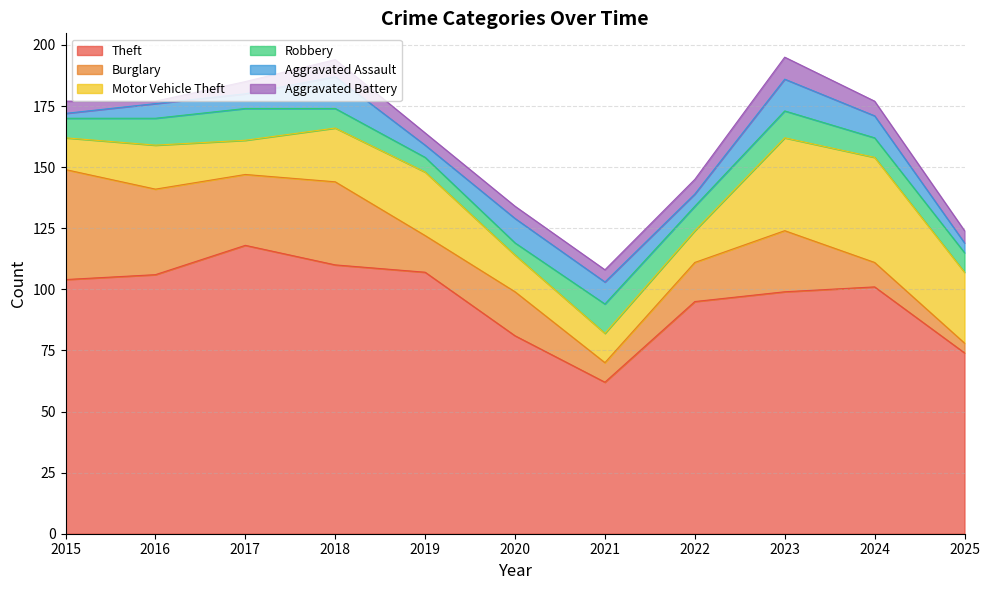

What are all the series names shown in the legend?

Theft, Burglary, Motor Vehicle Theft, Robbery, Aggravated Assault, Aggravated Battery